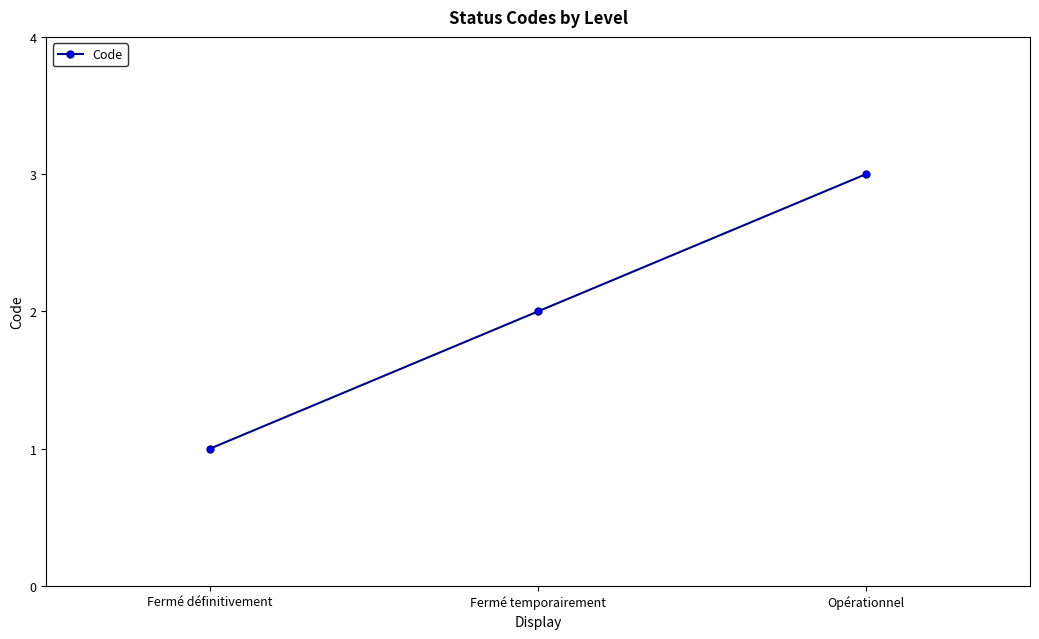

Reading right to left, transcribe all the data shown in this chart.

3	2	1